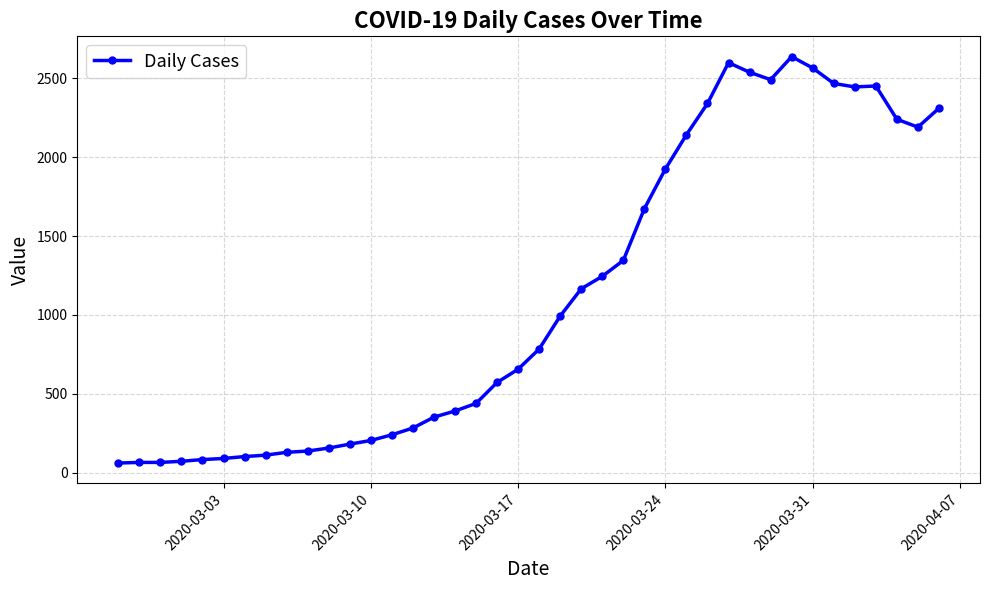

What is the smallest value displayed?

61